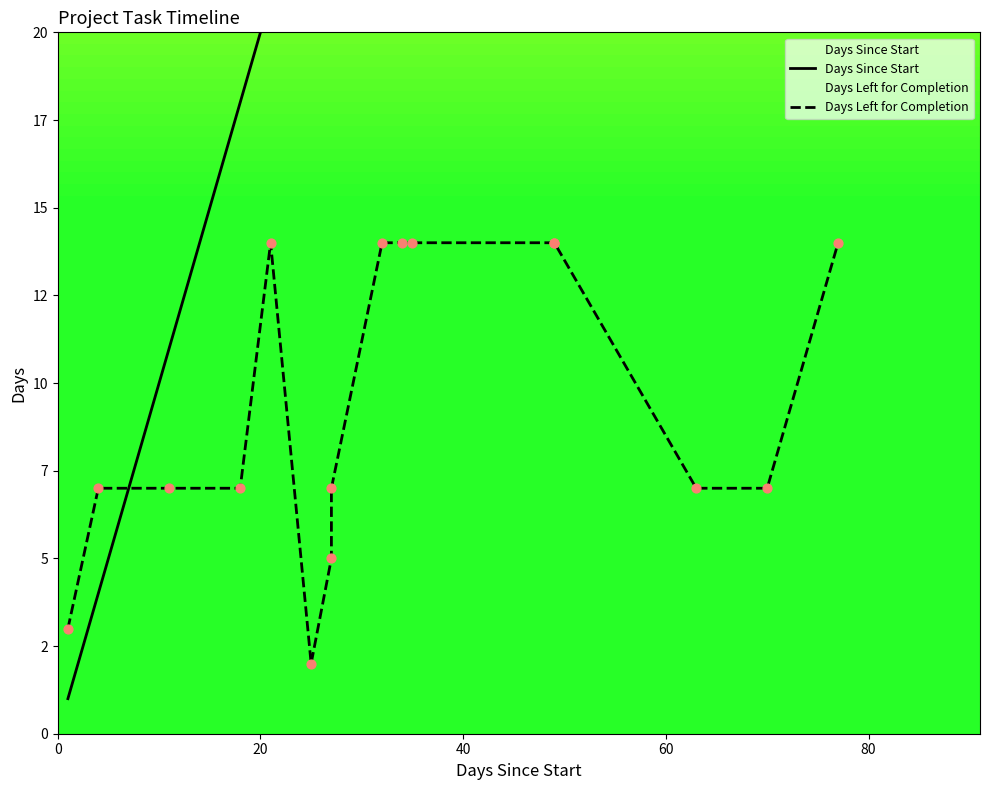

What are all the series names shown in the legend?

Days Since Start, Days Left for Completion